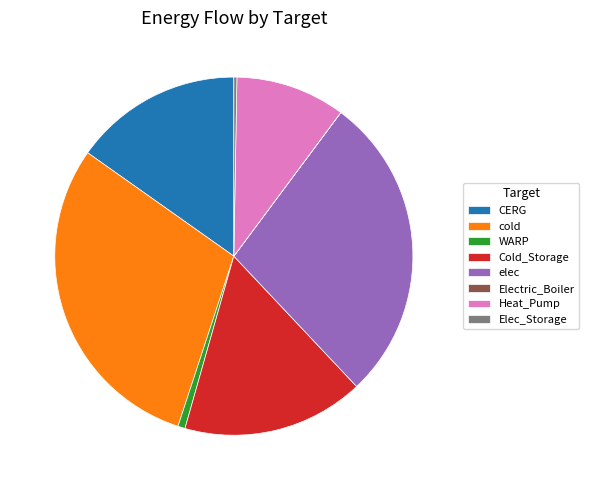

Which category has the biggest portion of the pie?

cold